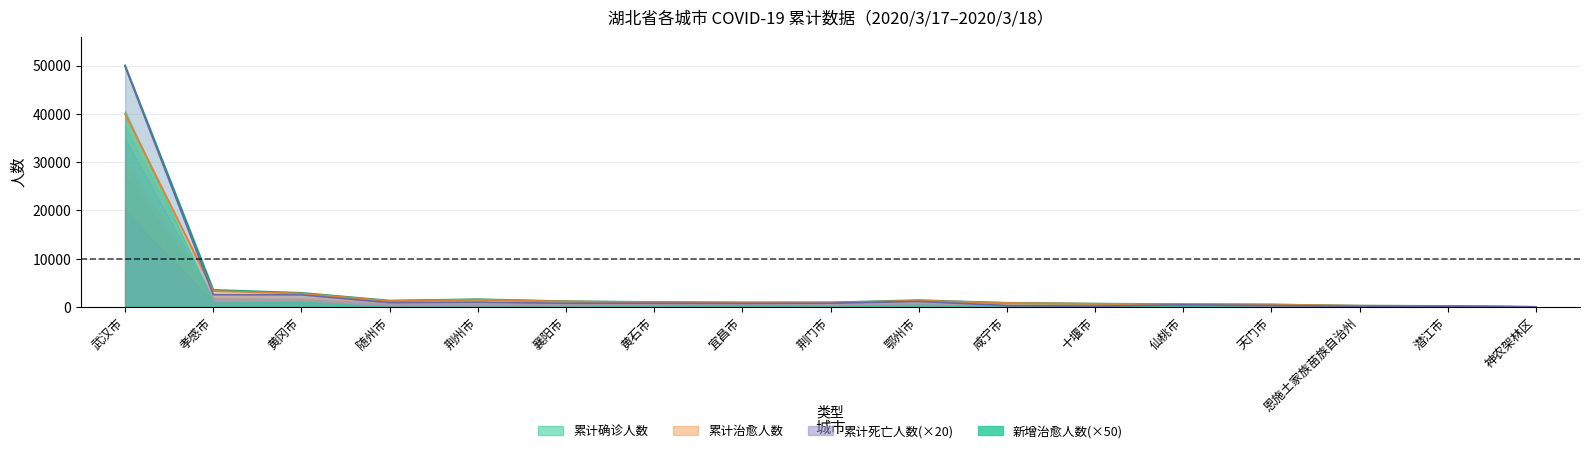

Is it true that 累计死亡人数 equals 1140 at 鄂州市?

True